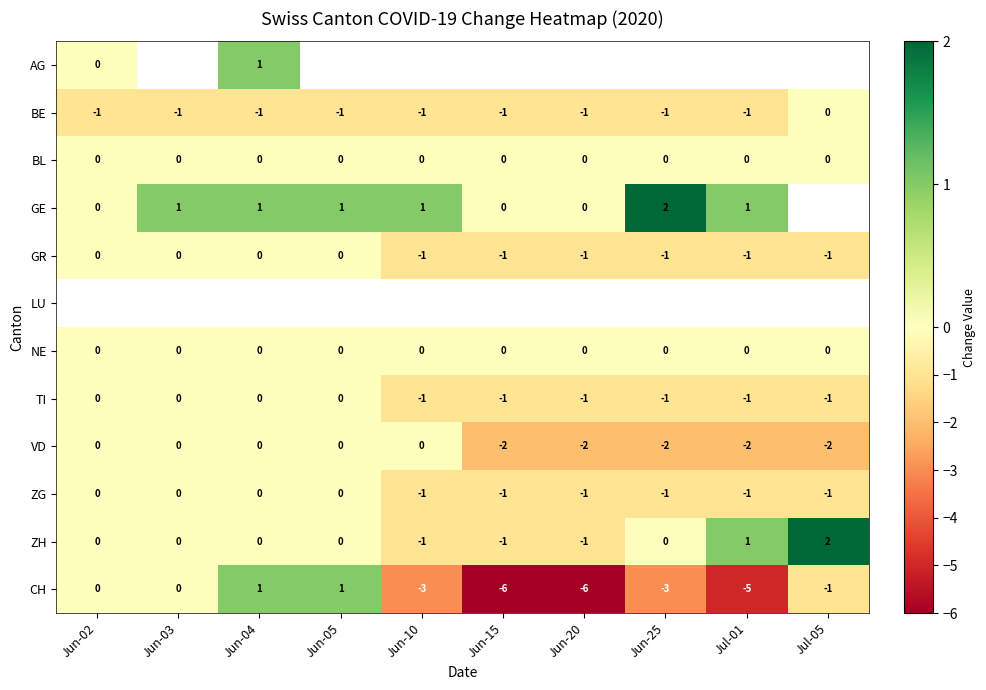

Is the value of GE at Jul-01 greater than the value of TI at Jun-02?

Yes